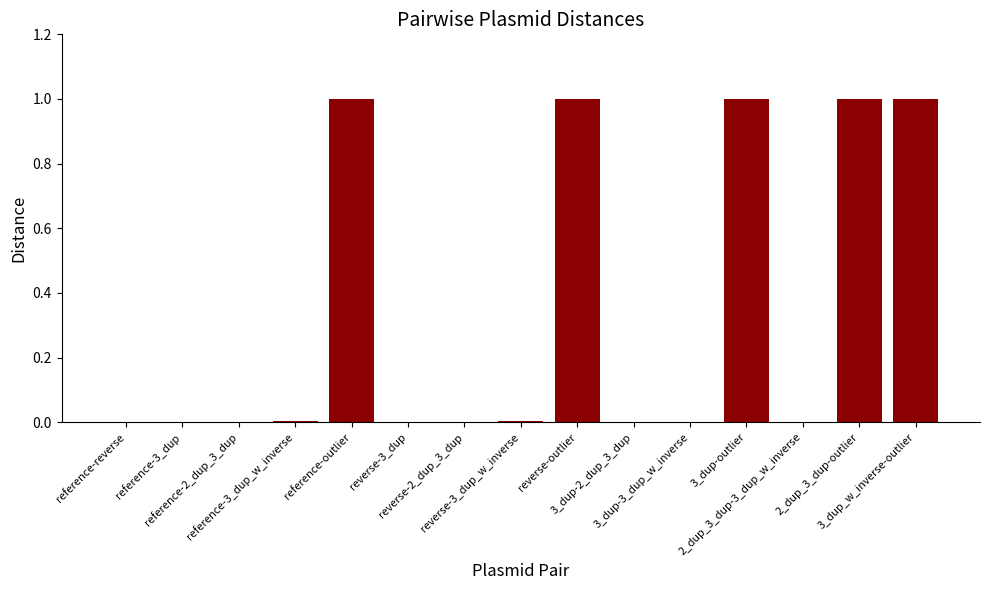

What value does the data have at 3_dup_w_inverse-outlier?

1.0